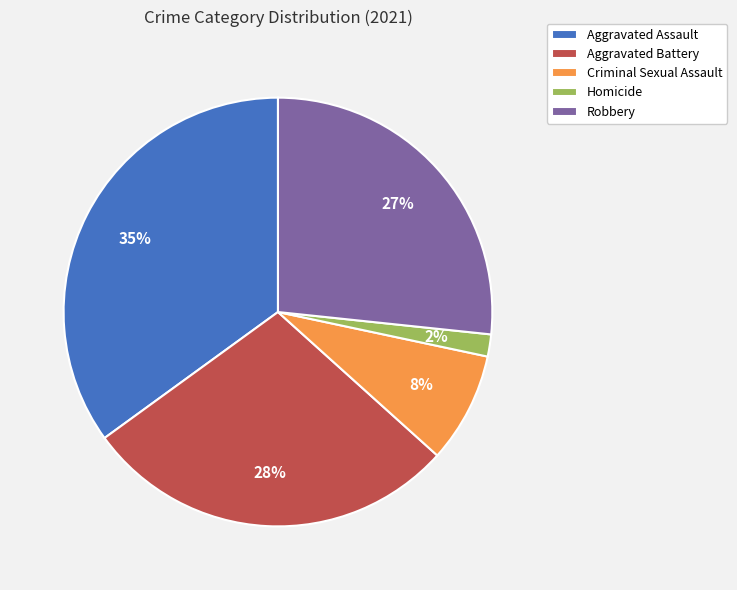

How many segments does this pie chart have?

5